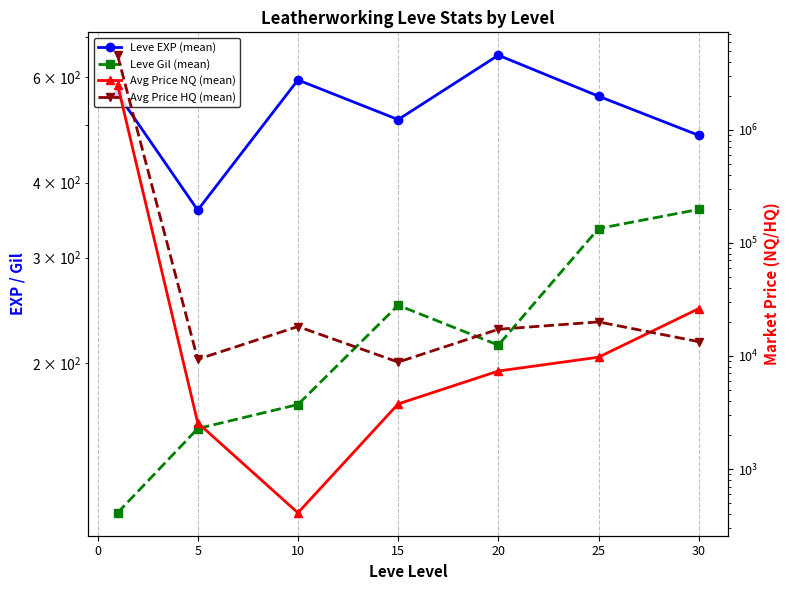

What is the average value of the Avg Price HQ (mean) series?

664000.9